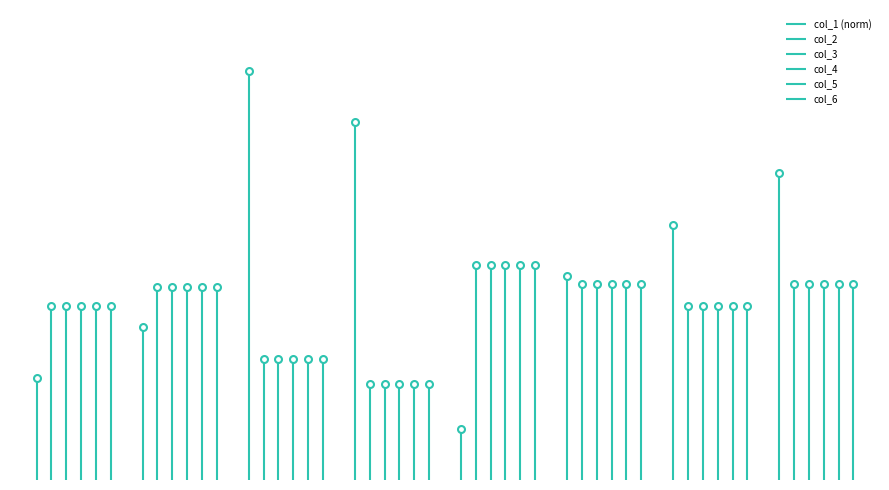

How many data points does each series have?

8